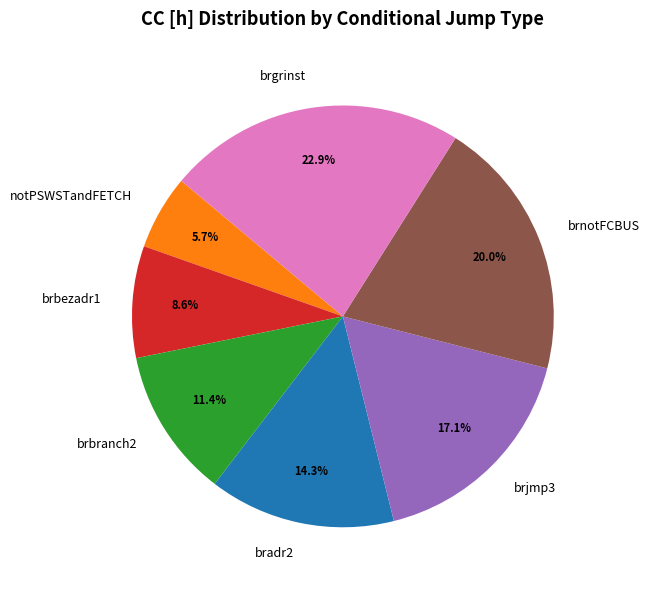

To the nearest percent, what is the average slice percentage?

14%